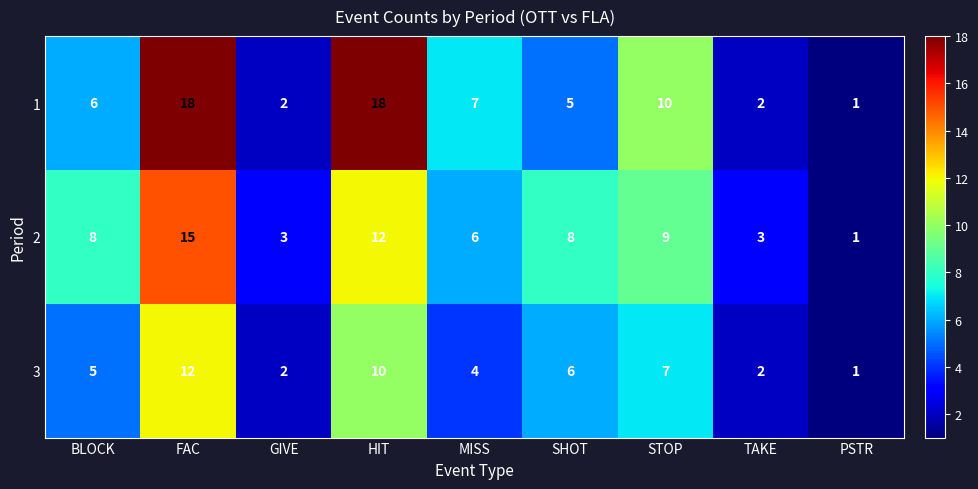

How many series are shown in this chart?

3